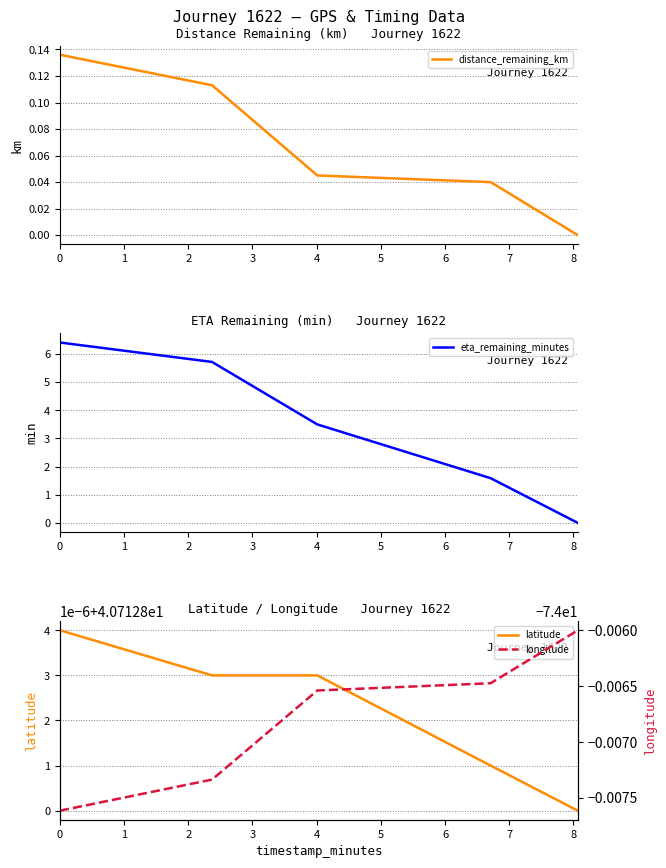

Between 4 and 3, which is larger?

3